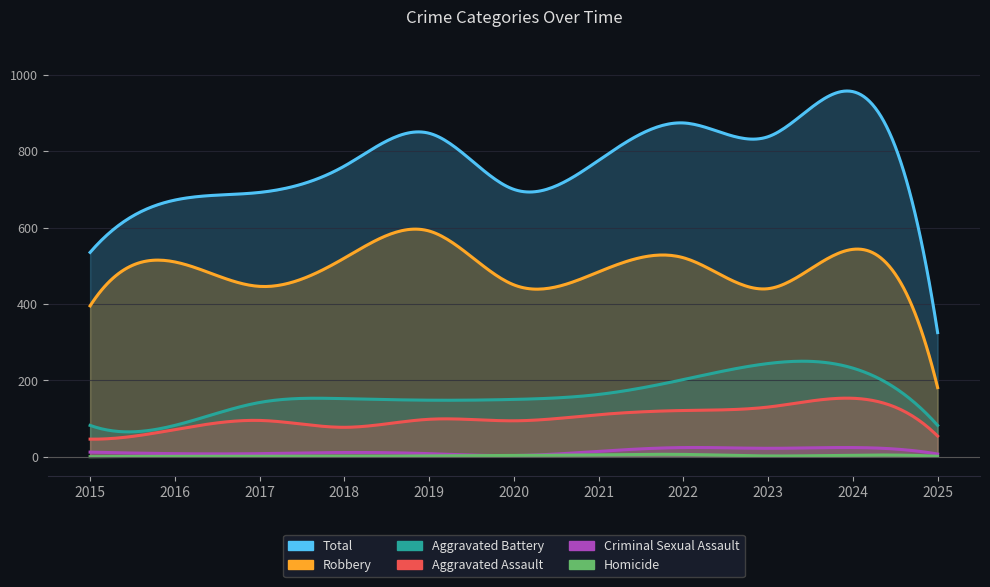

Reading right to left, extract all data points from this chart.

Total: 325	956	838	874	776	700	847	761	692	672	535
Robbery: 181	543	440	521	484	450	591	520	446	510	395
Aggravated Battery: 82	232	244	202	163	150	148	152	142	82	82
Aggravated Assault: 54	153	130	121	110	94	98	77	95	71	46
Criminal Sexual Assault: 7	24	22	24	14	3	8	11	8	8	12
Homicide: 1	4	2	6	5	3	2	1	1	1	0